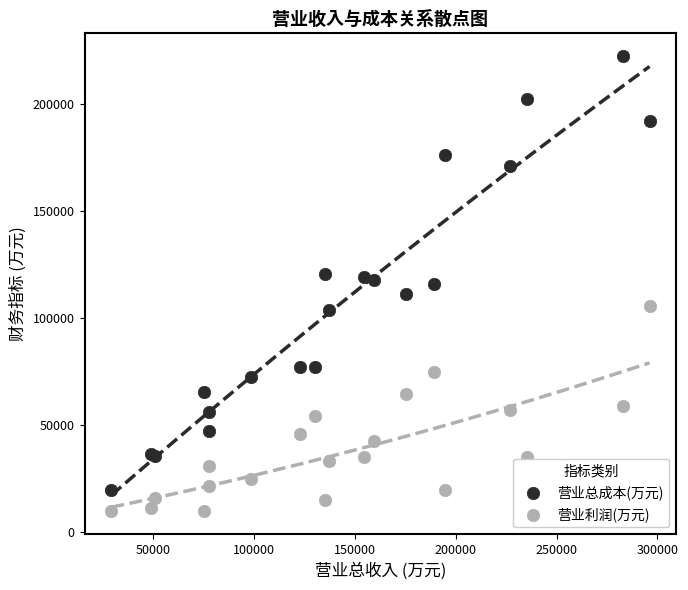

Which series has the widest spread of Y values?

营业总成本(万元)